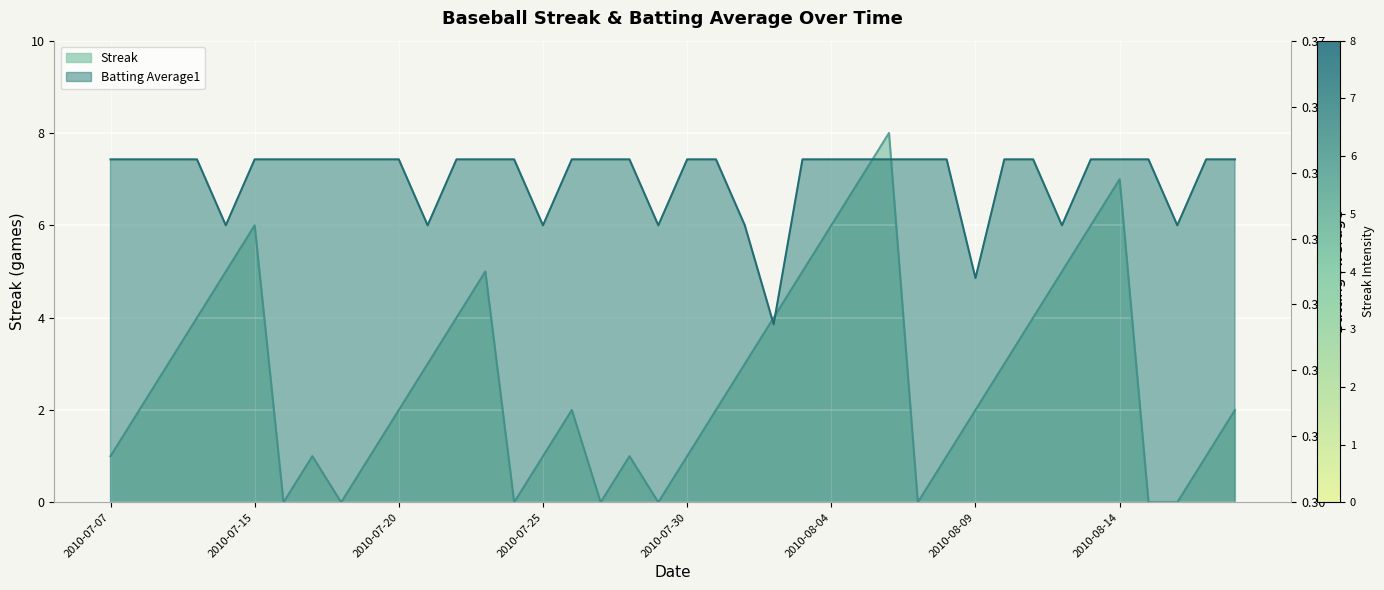

At which label does Batting Average1 reach its peak?

2010-07-07